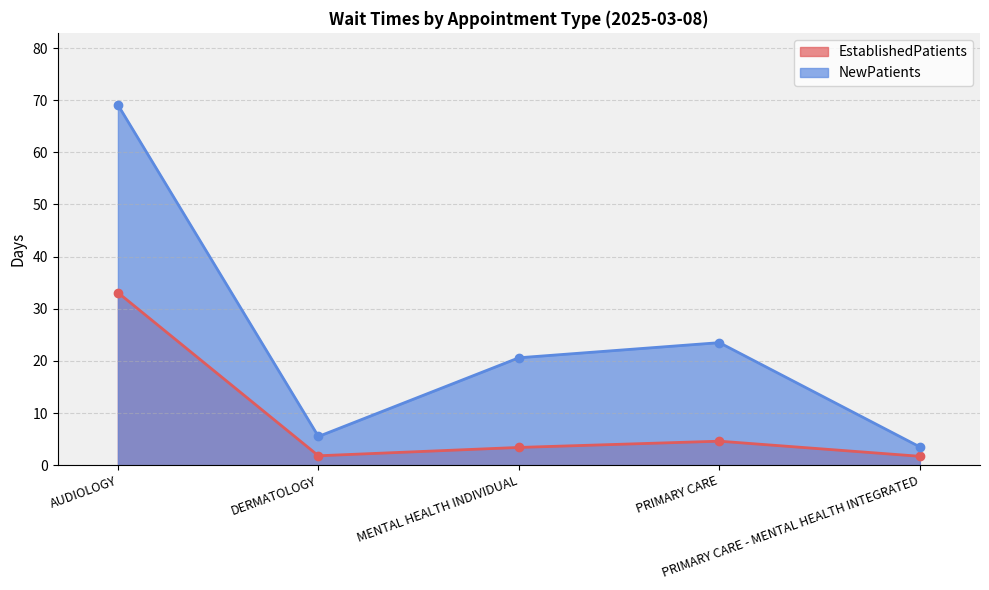

Reading right to left, extract all data points from this chart.

EstablishedPatients: 1.7	4.6	3.4	1.8	33.1
NewPatients: 3.5	23.5	20.6	5.5	69.1